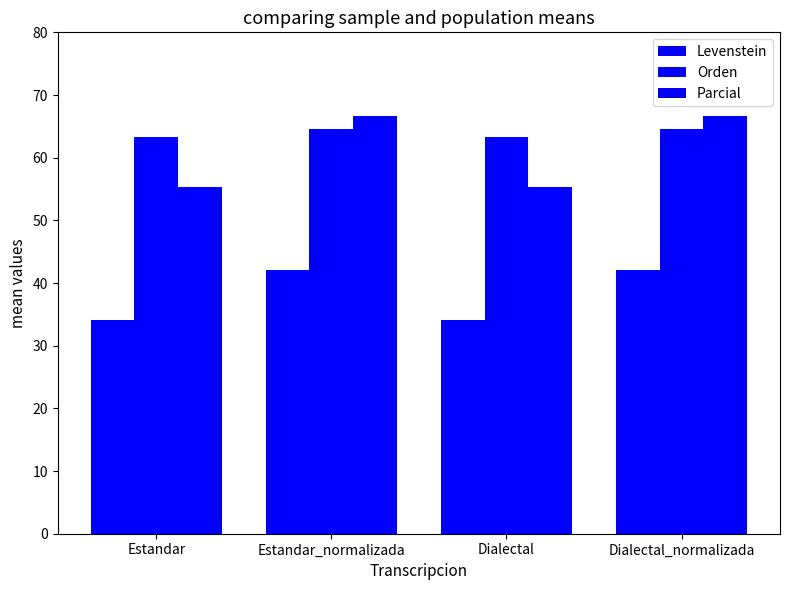

Where does the Levenstein series first go above 42?

Estandar_normalizada